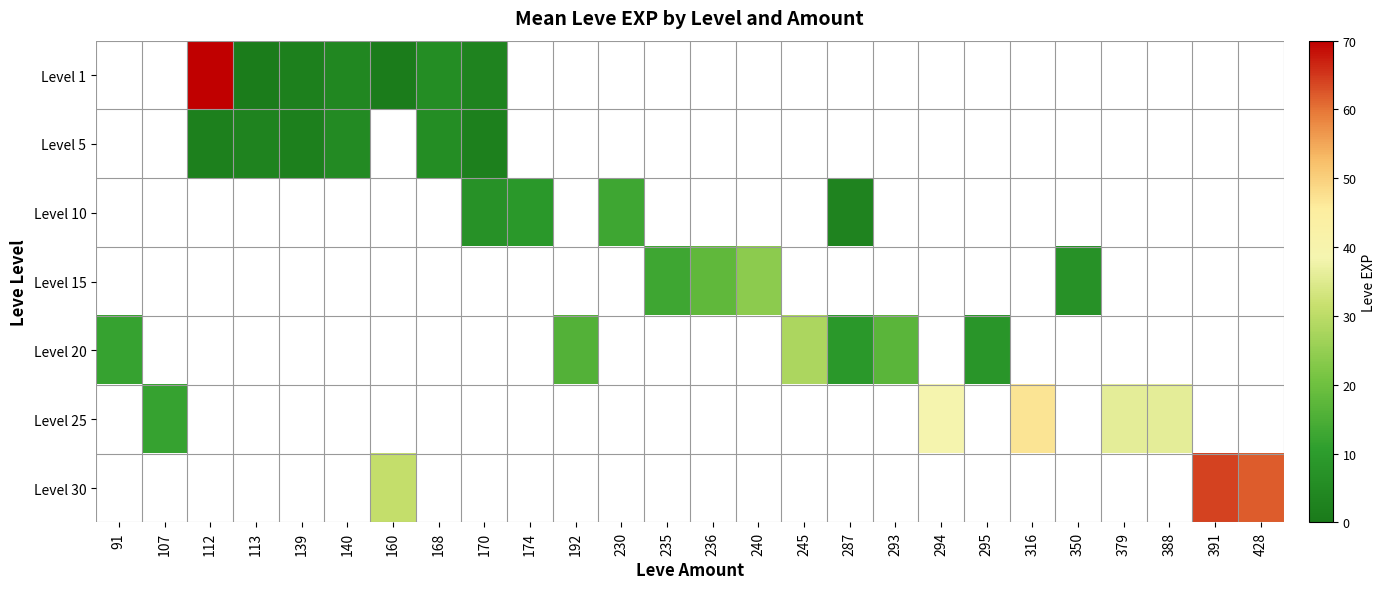

At which category does the chart reach its peak across all series?

112